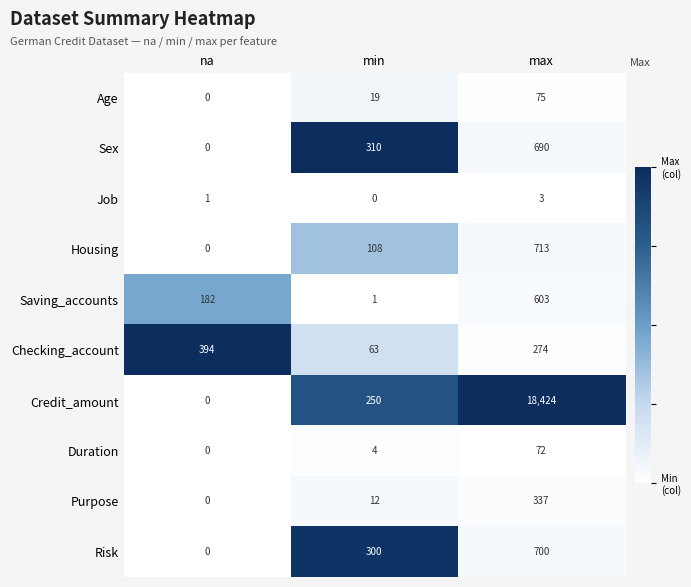

Which series has the largest total across all categories?

Credit_amount